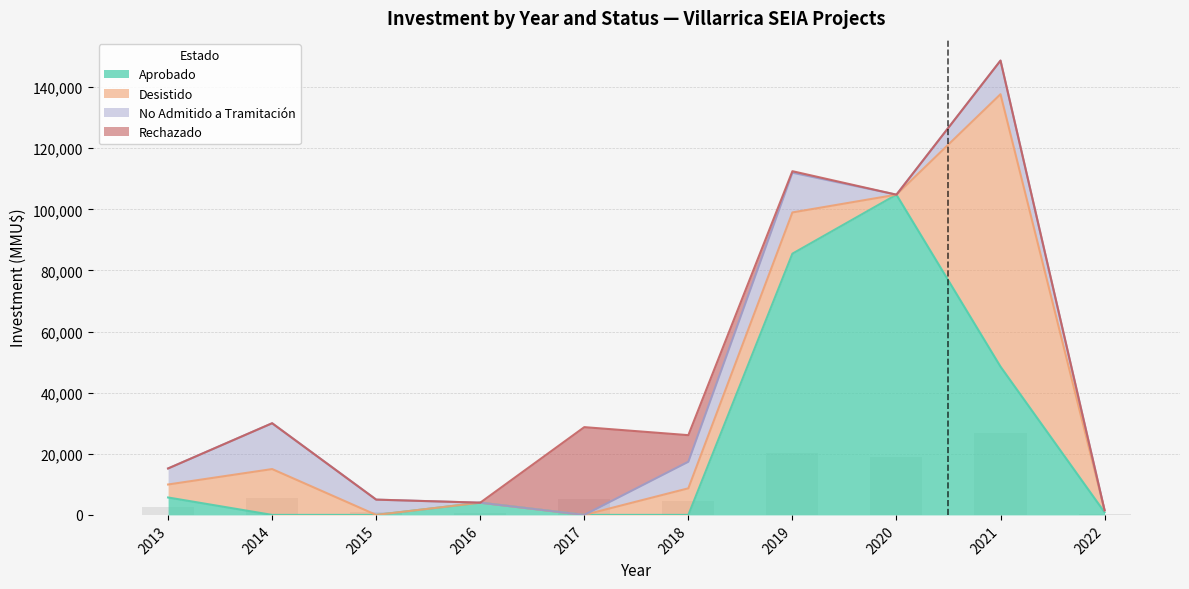

Reading right to left, what are all the values shown in this chart?

Aprobado: 868	48544	104810	85499	0	0	4000	0	0	5700
Desistido: 650	89150	0	13499	8700	0	0	0	15000	4250
No Admitido a Tramitación: 0	11000	0	12999	8700	0	0	5000	15000	5250
Rechazado: 0	0	0	500	8700	28725	0	0	0	0